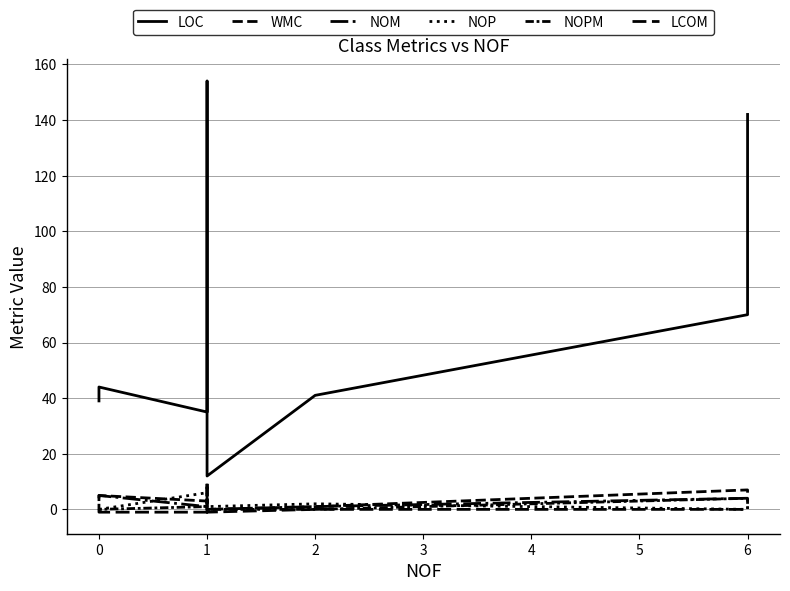

True or false: LCOM and LOC intersect in this chart.

False